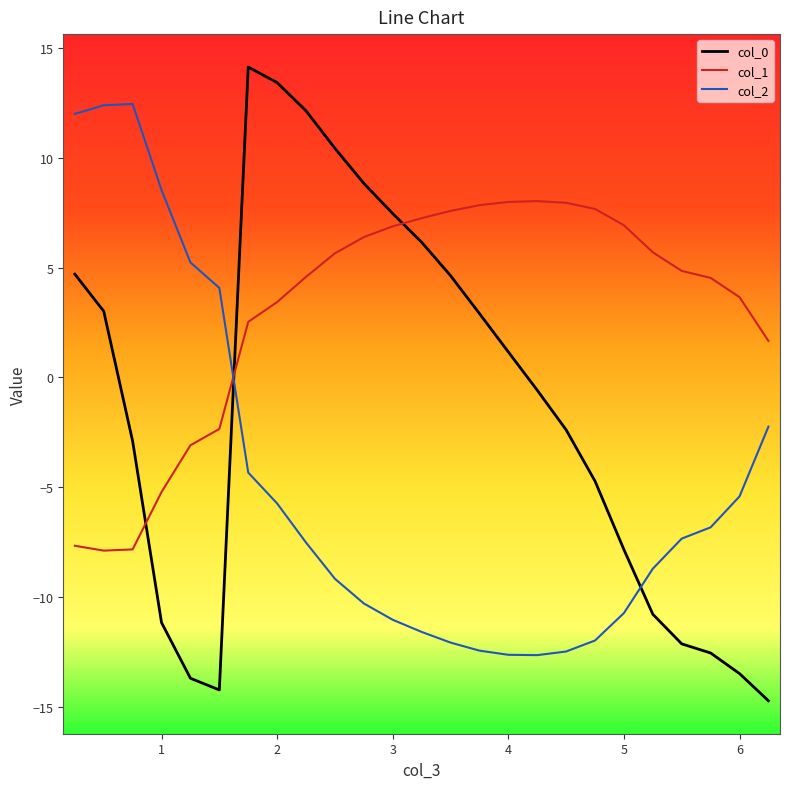

Which series has the largest total across all categories?

col_1